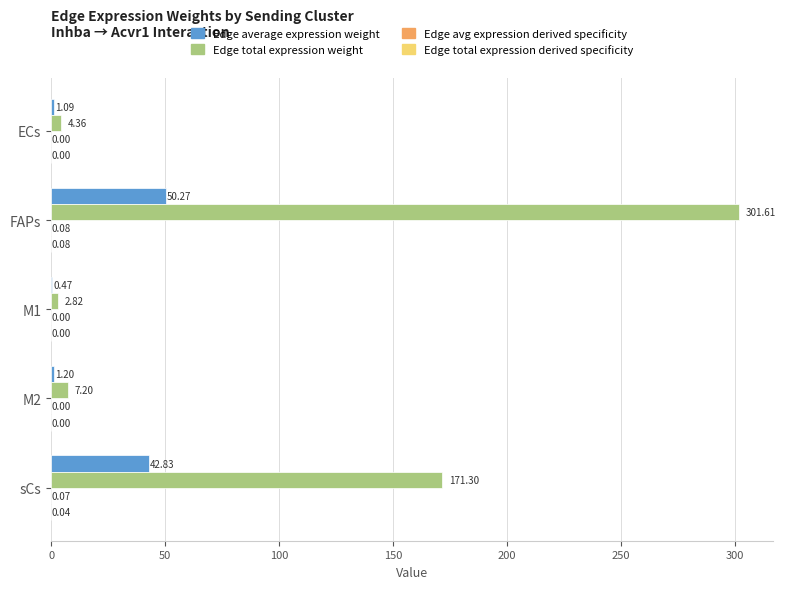

Which category has the highest value across all series?

FAPs